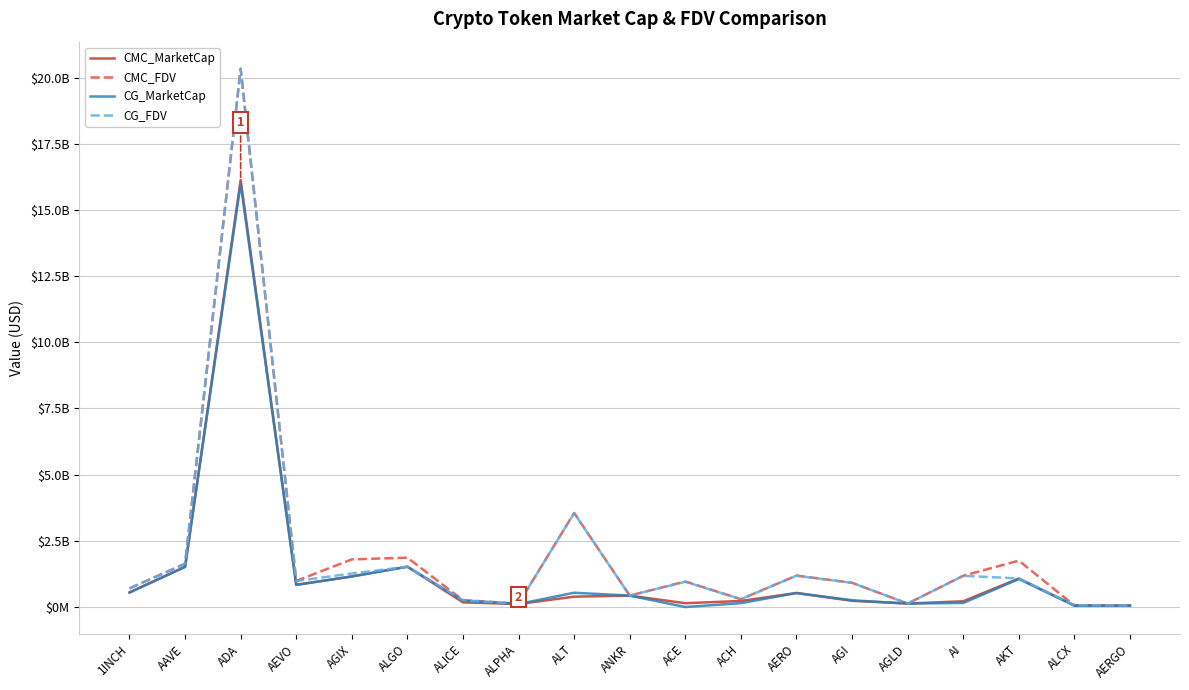

At AKT, list the series in order from smallest to largest.

CG_MarketCap, CMC_MarketCap, CG_FDV, CMC_FDV